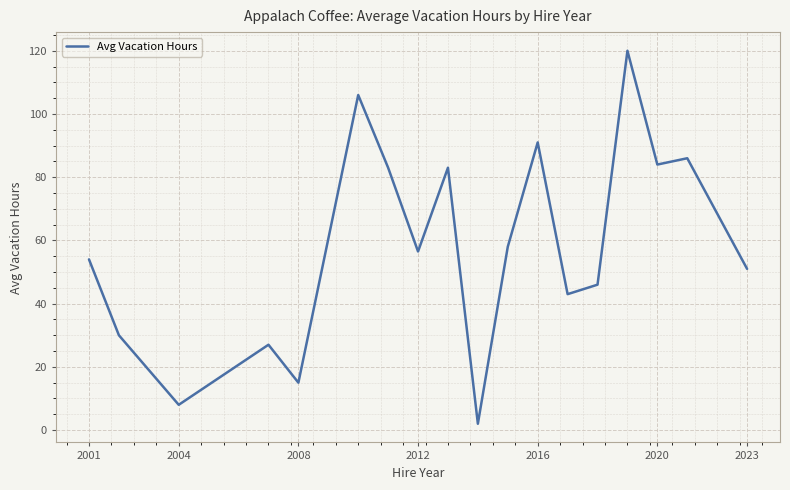

What is the greatest value displayed?

120.0